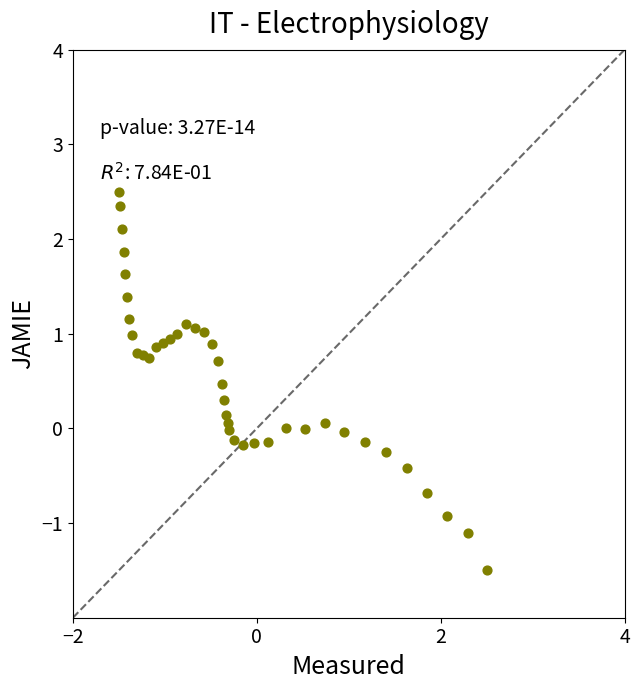

What is the range of X values (max minus min)?

4.0